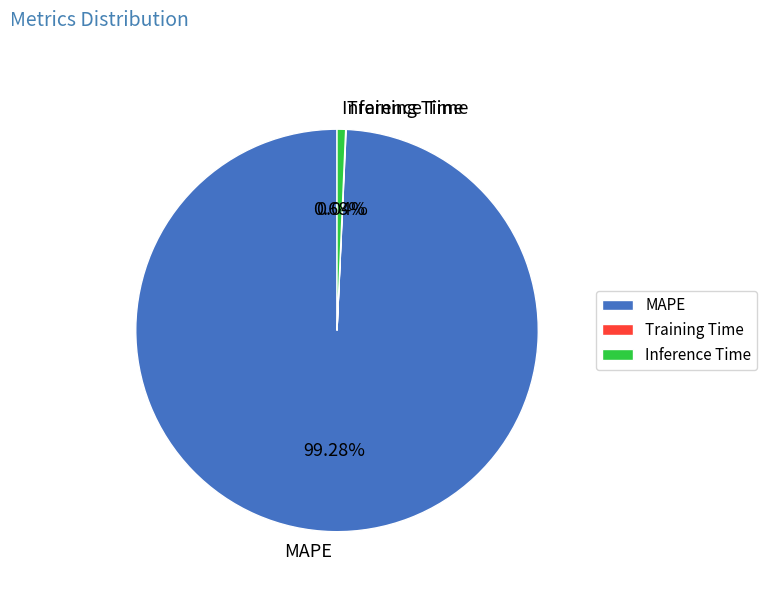

What is the largest slice in the pie chart?

MAPE